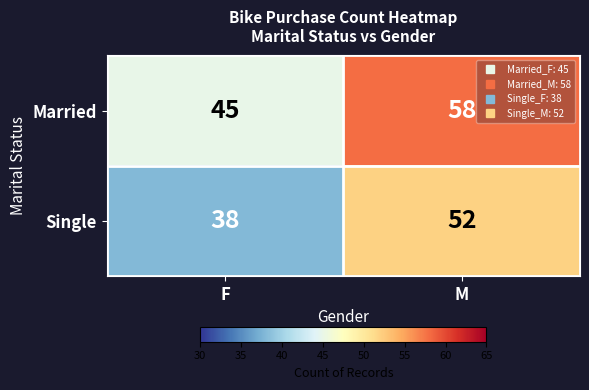

True or false: Single has a value of 52 at M.

True